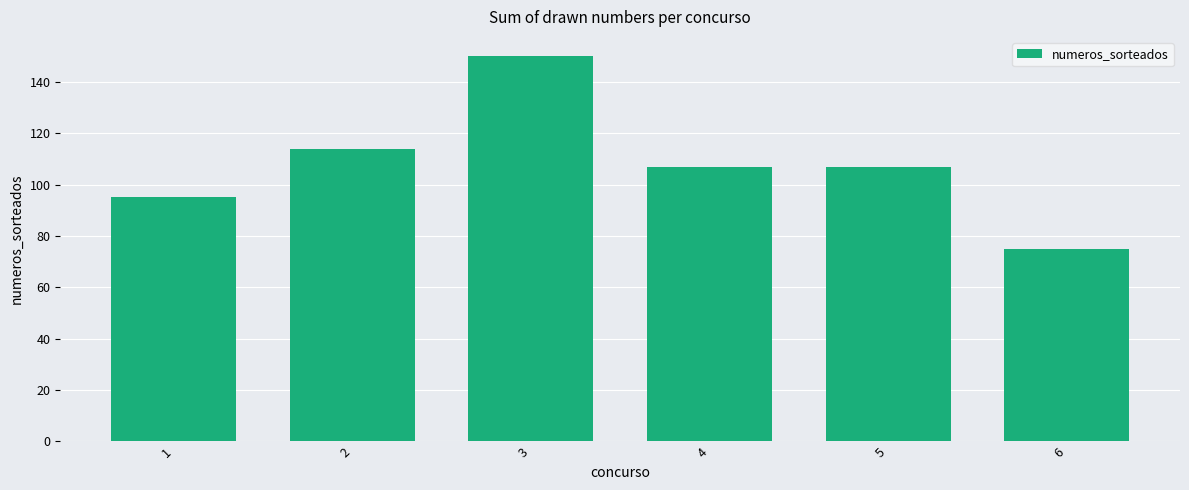

Between 5 and 3, which is larger?

3